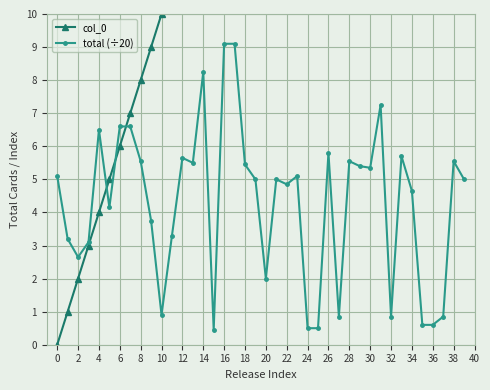

The total (÷20) series shows 5.8 at 26. True or false?

True